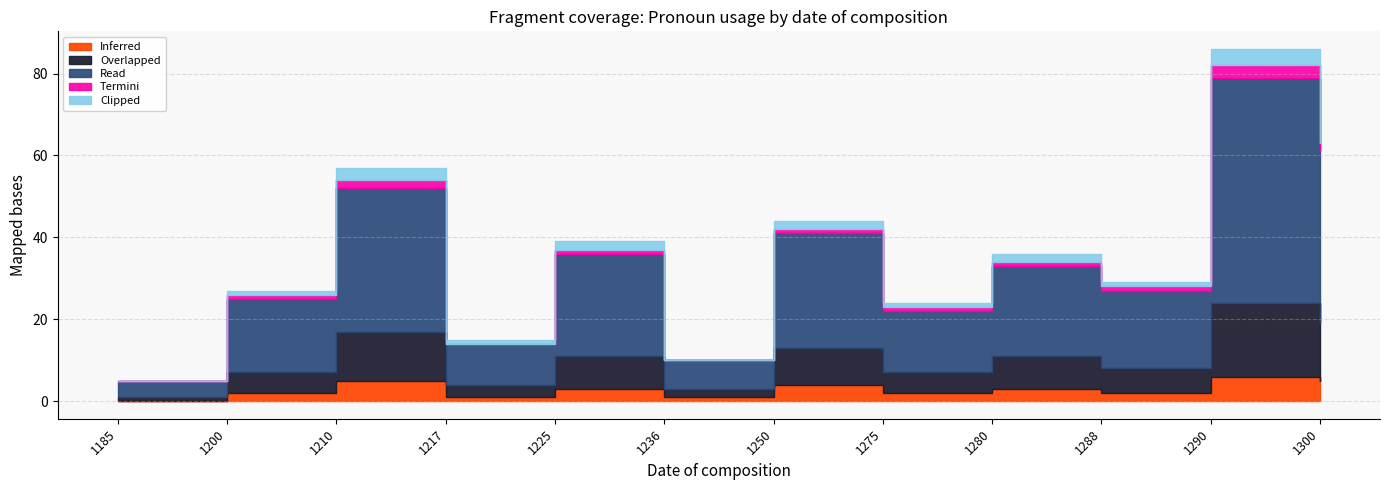

What is the maximum value for Inferred?

6